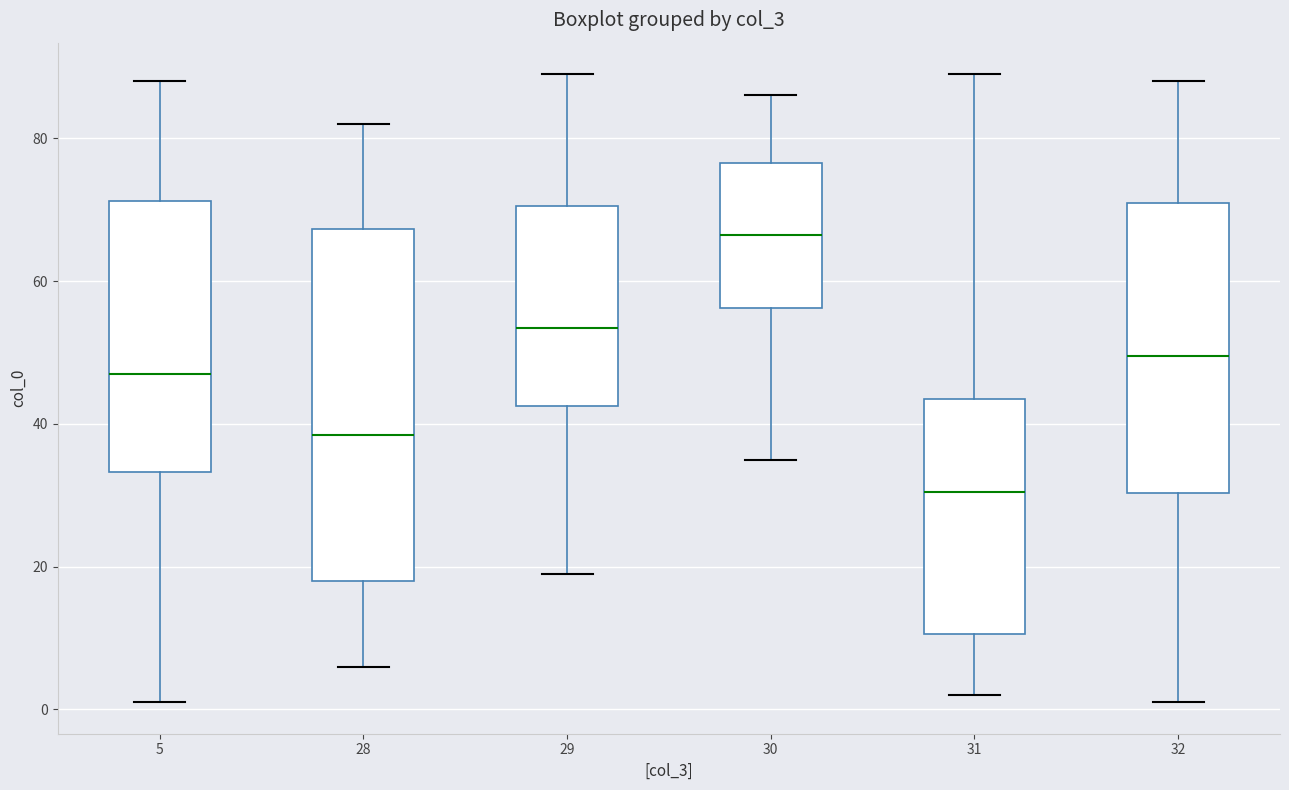

Reading left to right, read every box against the y-axis: the position of its median line, the range the box covers, and the ends of its whiskers. The values are not printed on the chart, so give them approximately, as read against the axis.

5: median 48, box 34 to 72, whiskers 2 to 88
28: median 38, box 18 to 68, whiskers 6 to 82
29: median 54, box 42 to 70, whiskers 20 to 90
30: median 66, box 56 to 76, whiskers 36 to 86
31: median 30, box 10 to 44, whiskers 2 to 90
32: median 50, box 30 to 72, whiskers 2 to 88